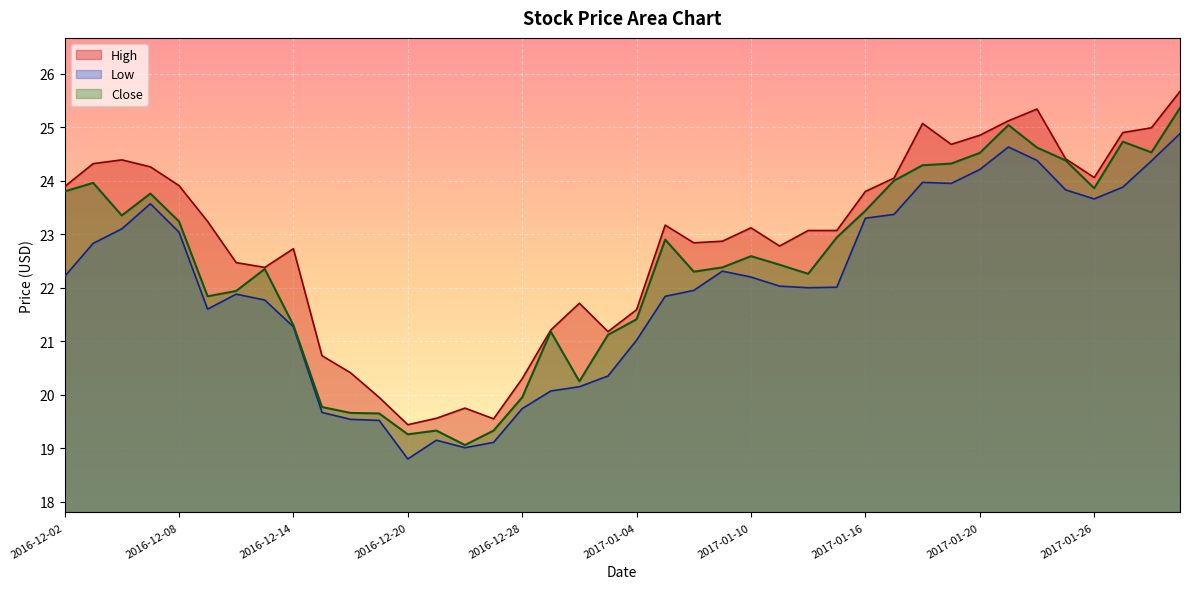

Where is the first local minimum for High?

2016-12-13